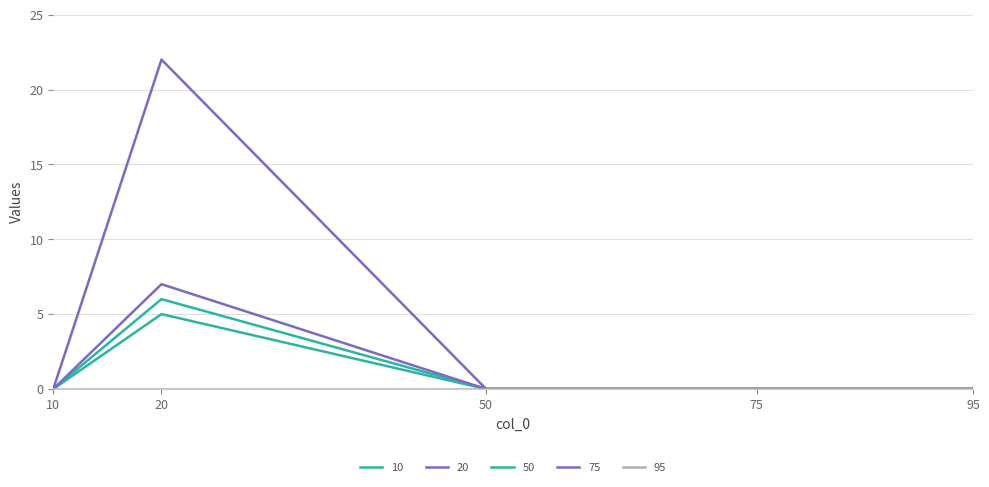

Is this an area chart (filled region under the line)?

No